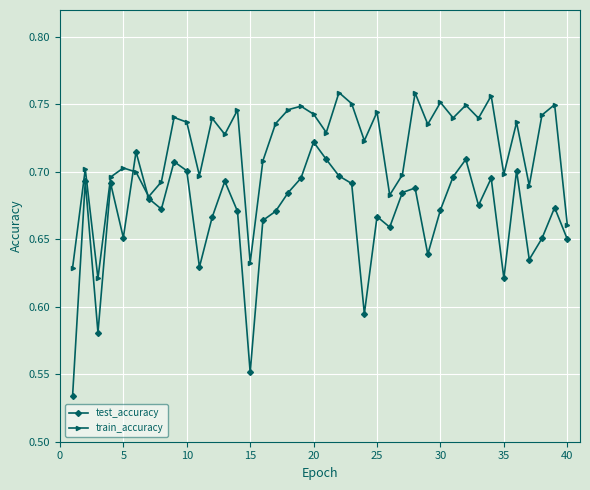

Which series has the largest total across all categories?

train_accuracy